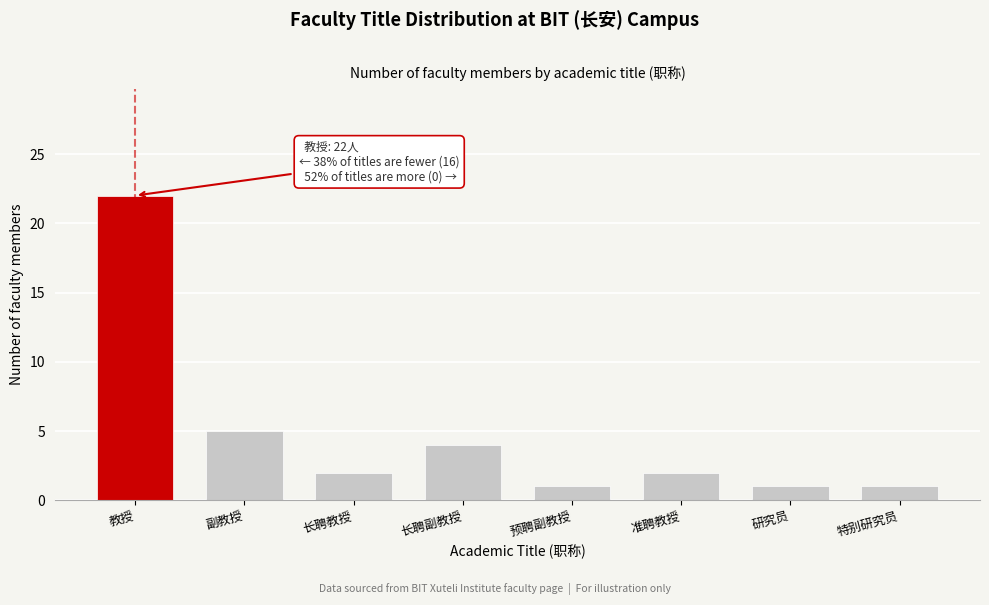

Reading right to left, list all the values displayed in this chart.

1	1	2	1	4	2	5	22